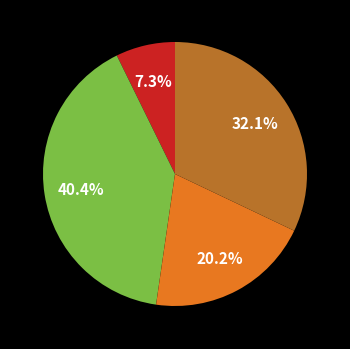

Is there a majority slice in this chart?

No